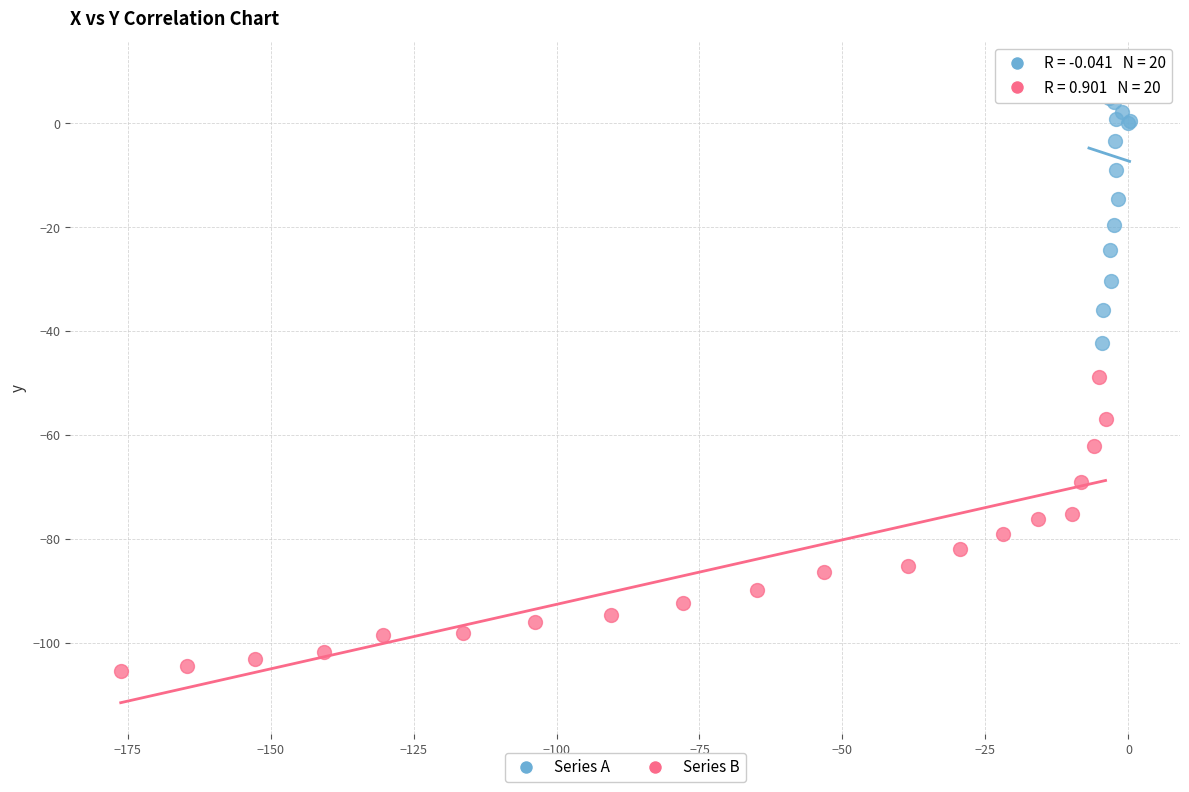

What are all the series names shown in the legend?

Series A, Series B